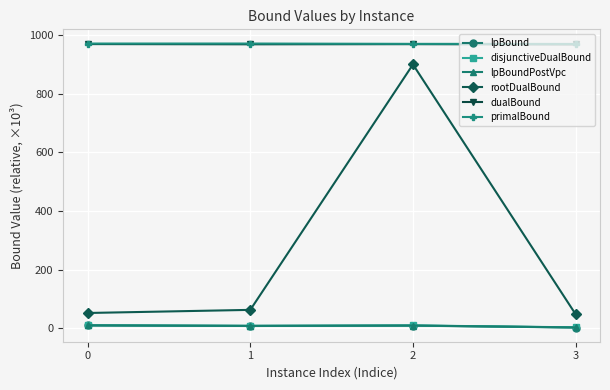

The value of lpBoundPostVpc at 2 is 9.2. True or false?

True